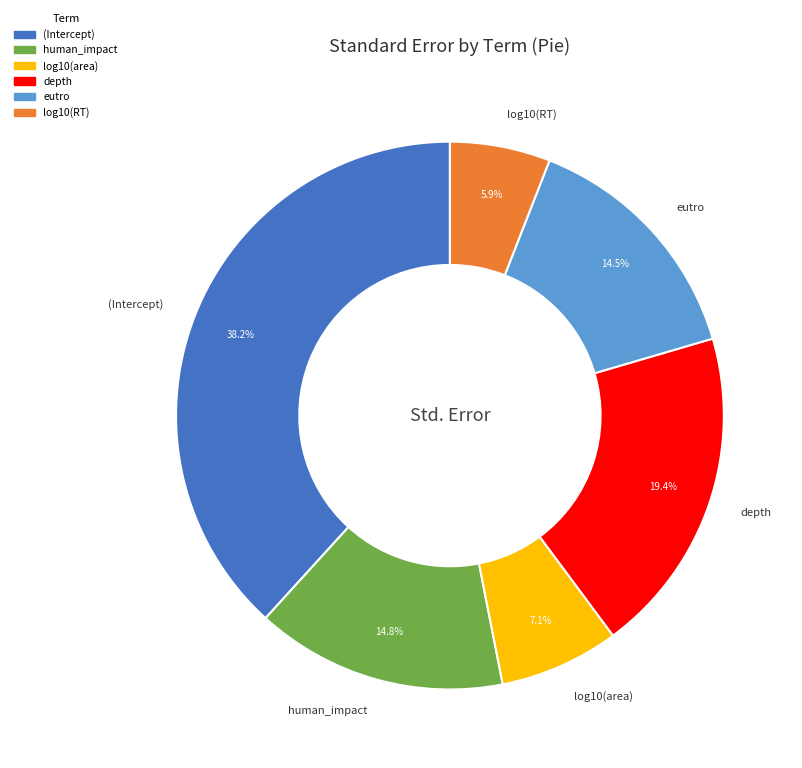

Which has a higher value, log10(RT) or log10(area)?

log10(area)